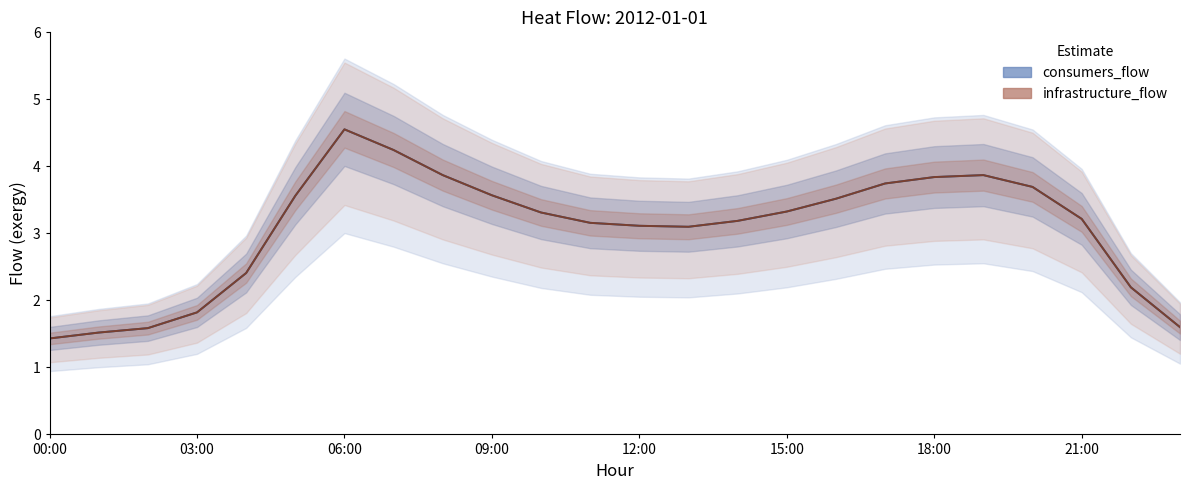

What is the sum of all consumers_flow values?

73.4